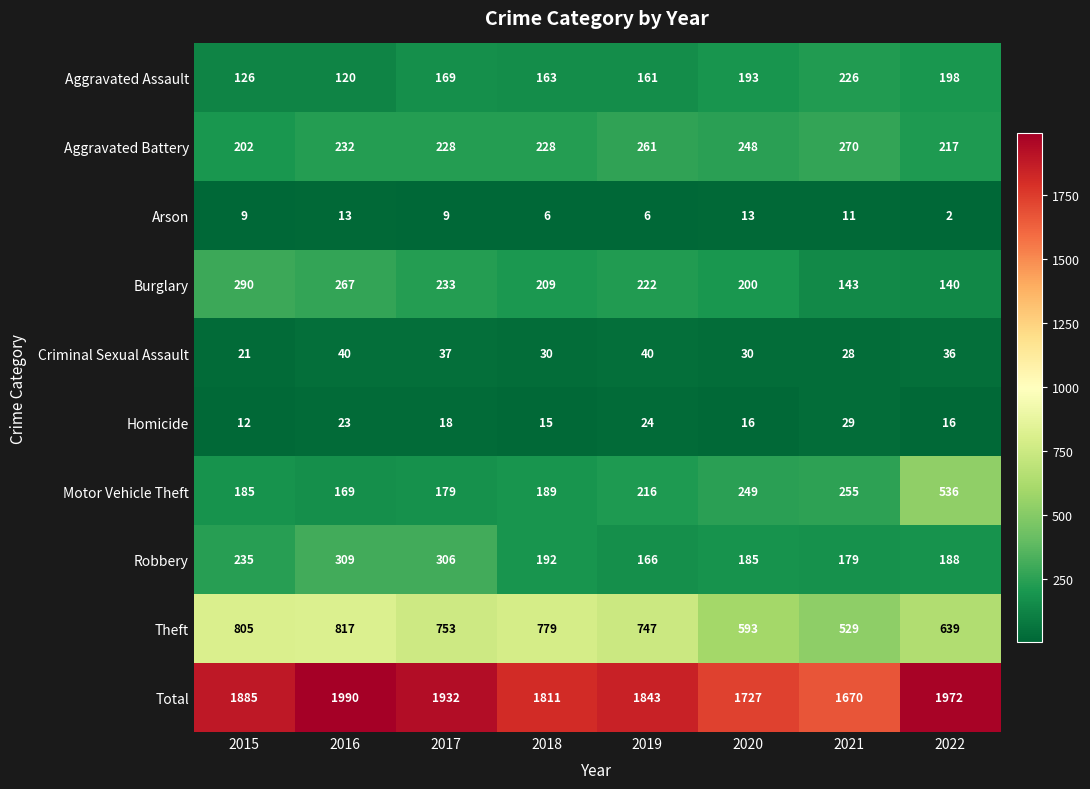

What is the difference between the second highest and second lowest values in the Aggravated Battery series?

44